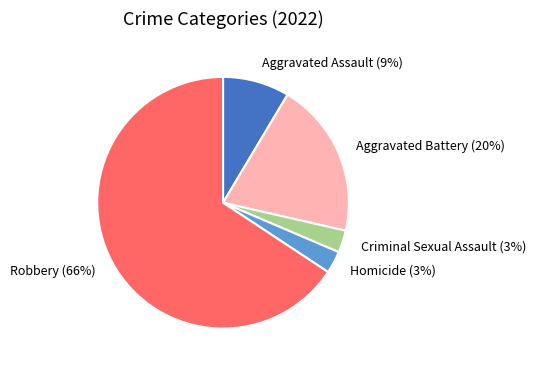

Do Homicide (3%) and Robbery (66%) together represent more than half of the pie?

Yes